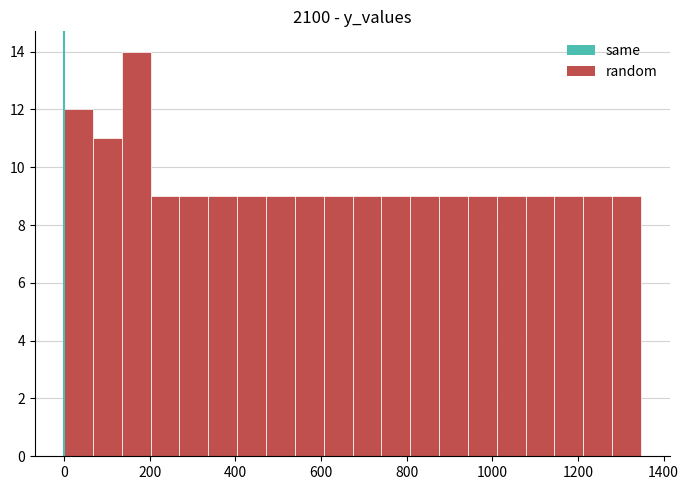

Read against the x-axis, roughly where is the centre of the tallest bar?

160